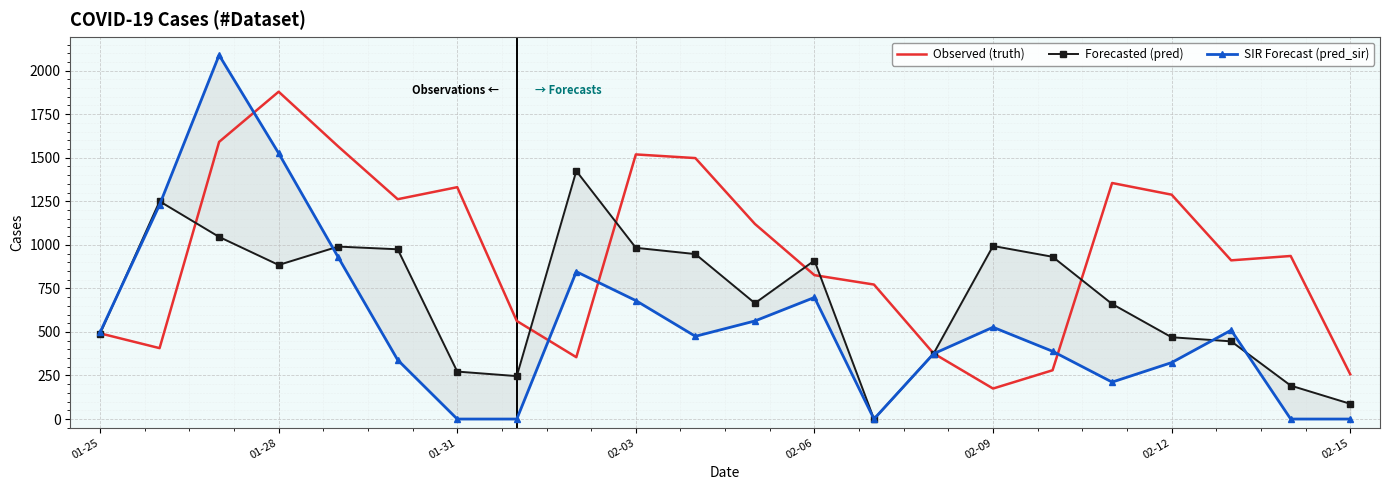

The value of Observed (truth) at 02-09 is 175. True or false?

True